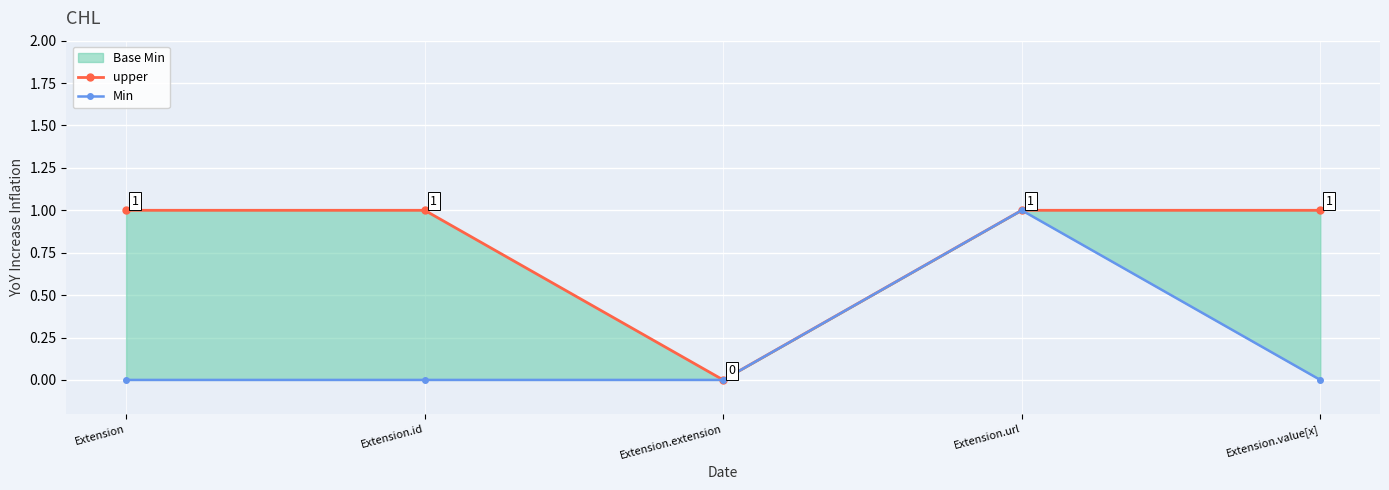

In upper, how many points are lower than both neighbors (excluding endpoints)?

1